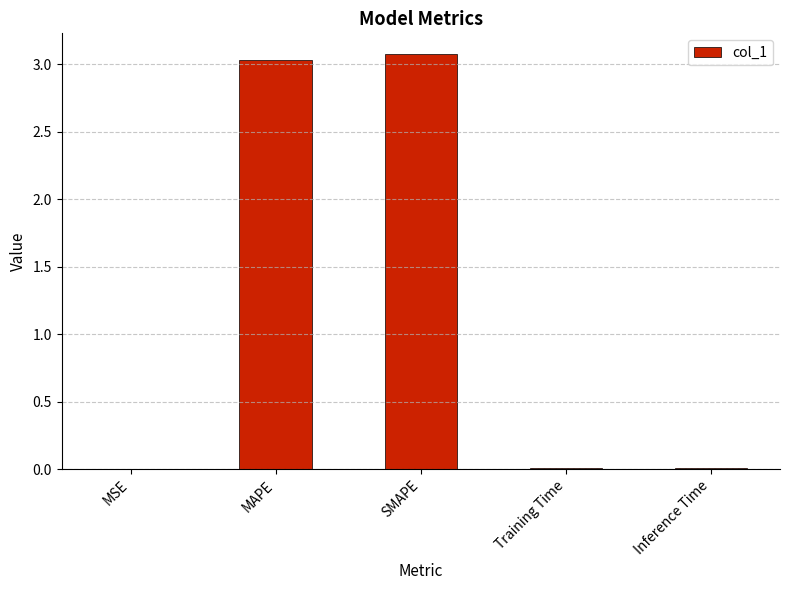

Approximately how many times larger is the value at SMAPE compared to MAPE?

1.0